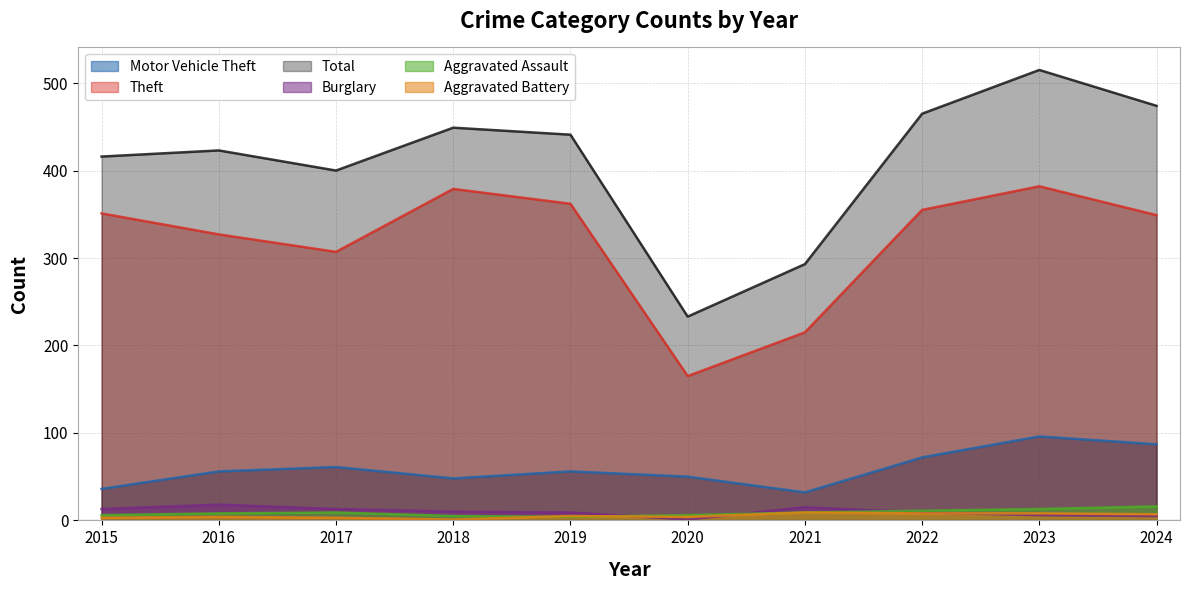

Is it true that Burglary equals 2 at 2023?

False